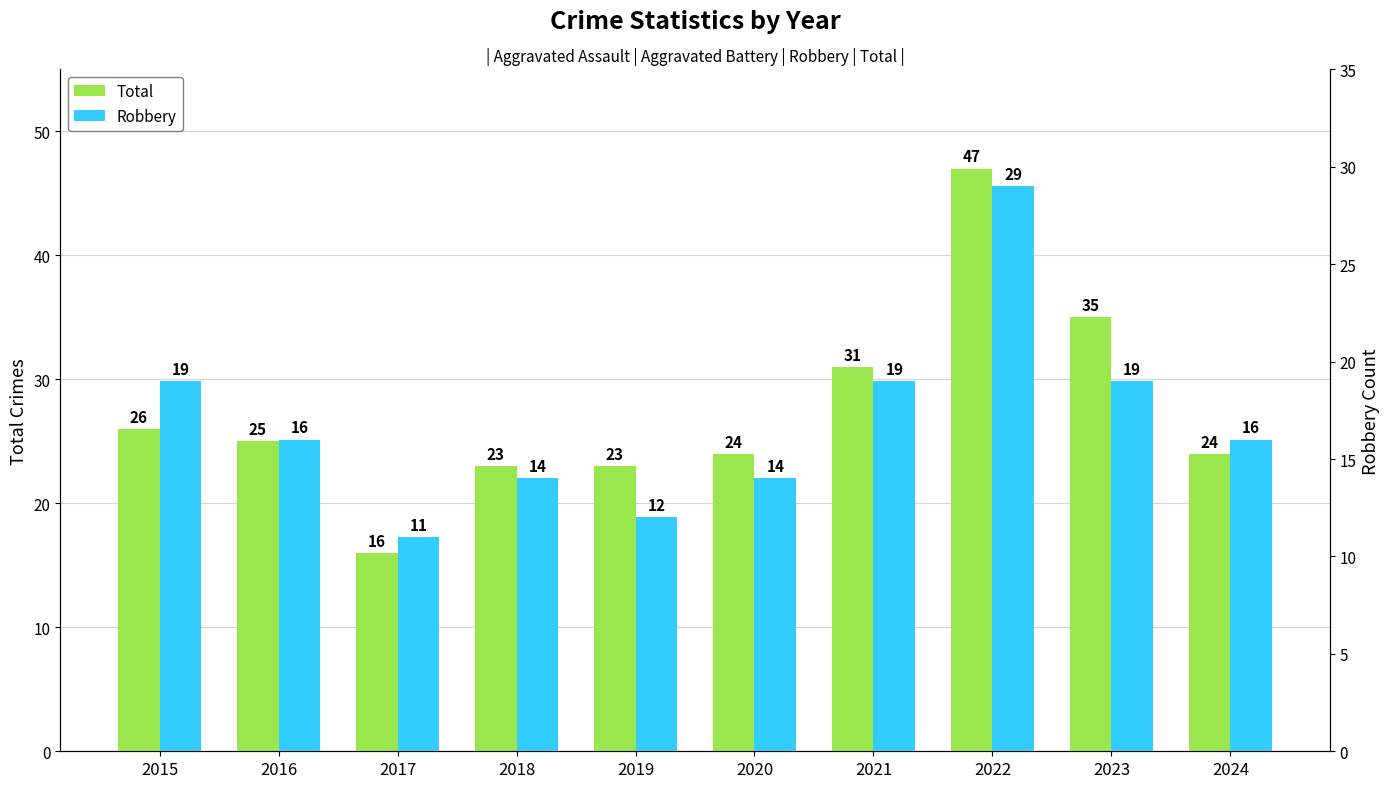

The value of Robbery at 2021 is 19. True or false?

True